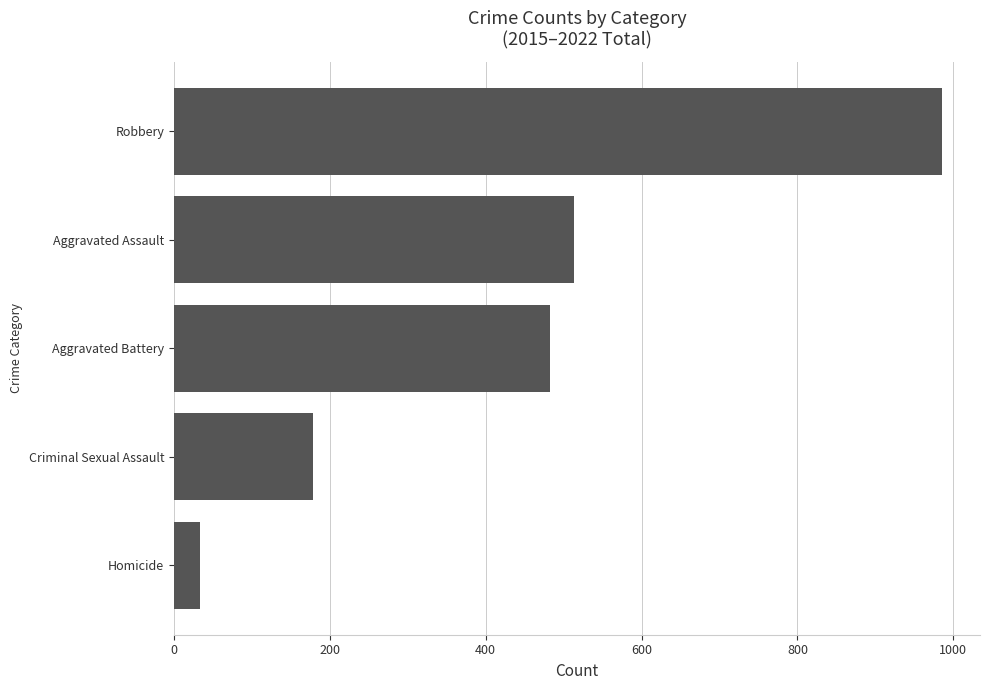

How many bars are there in total?

5